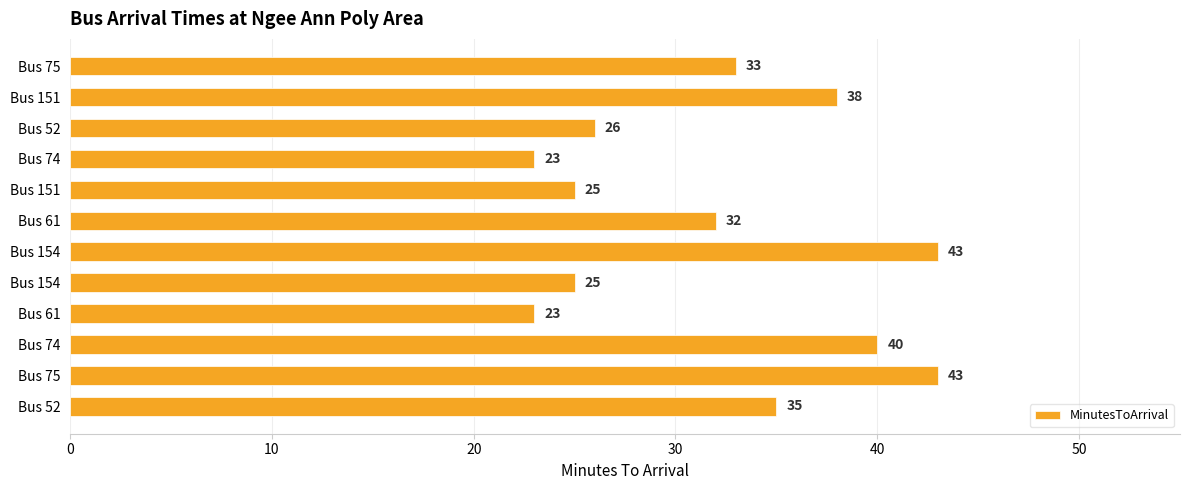

How many data points are less than 33?

6